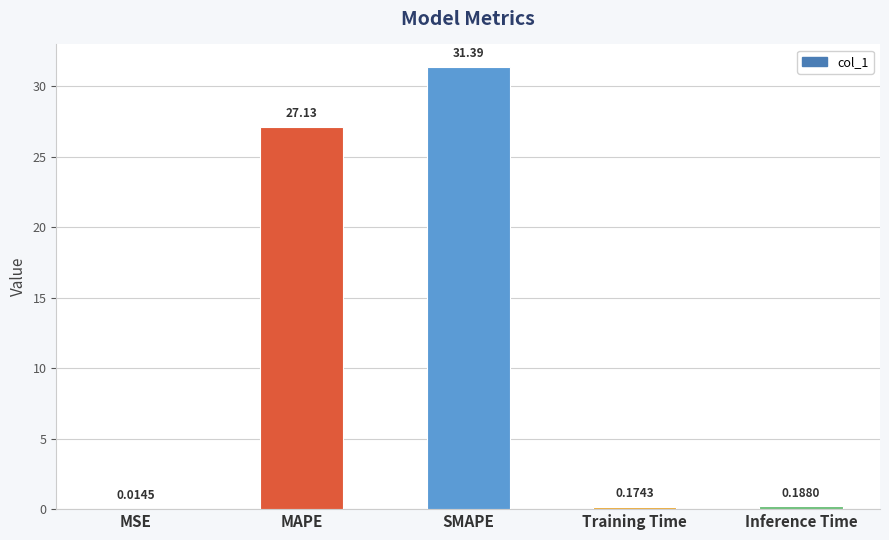

Where is the data nearest to the value 15?

MAPE